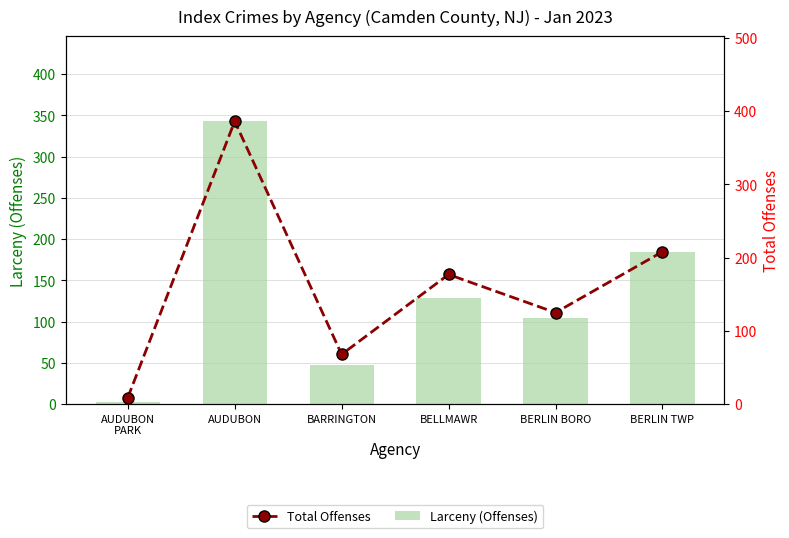

Read the Total Offenses value at BERLIN TWP, to the nearest 10.

210